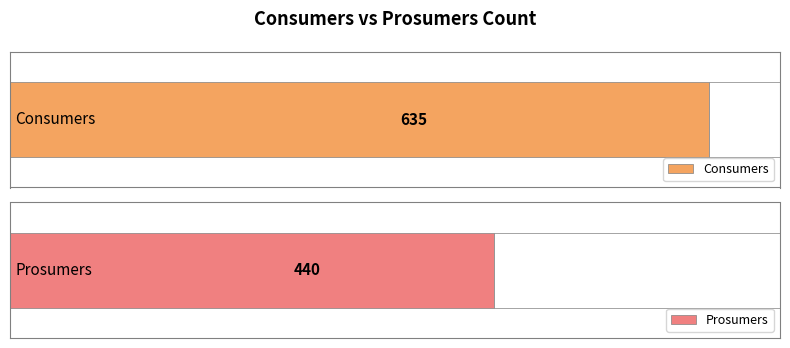

What is the value of the Prosumers bar at the 1st from the left?

440